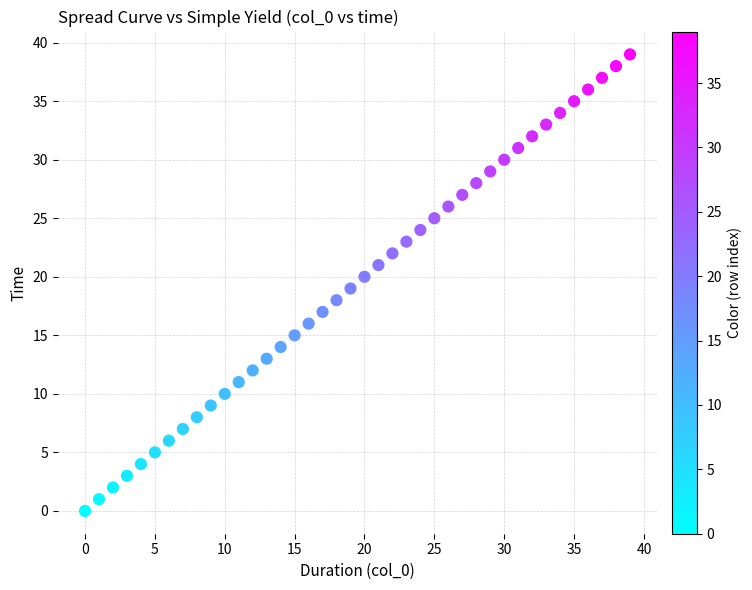

What is the range of Y values (max minus min)?

39